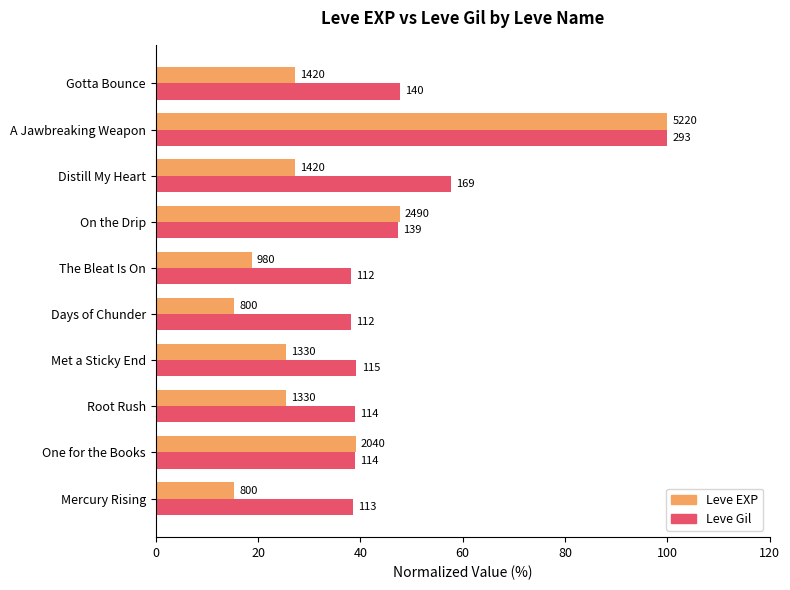

What are all the series names shown in the legend?

Leve EXP, Leve Gil